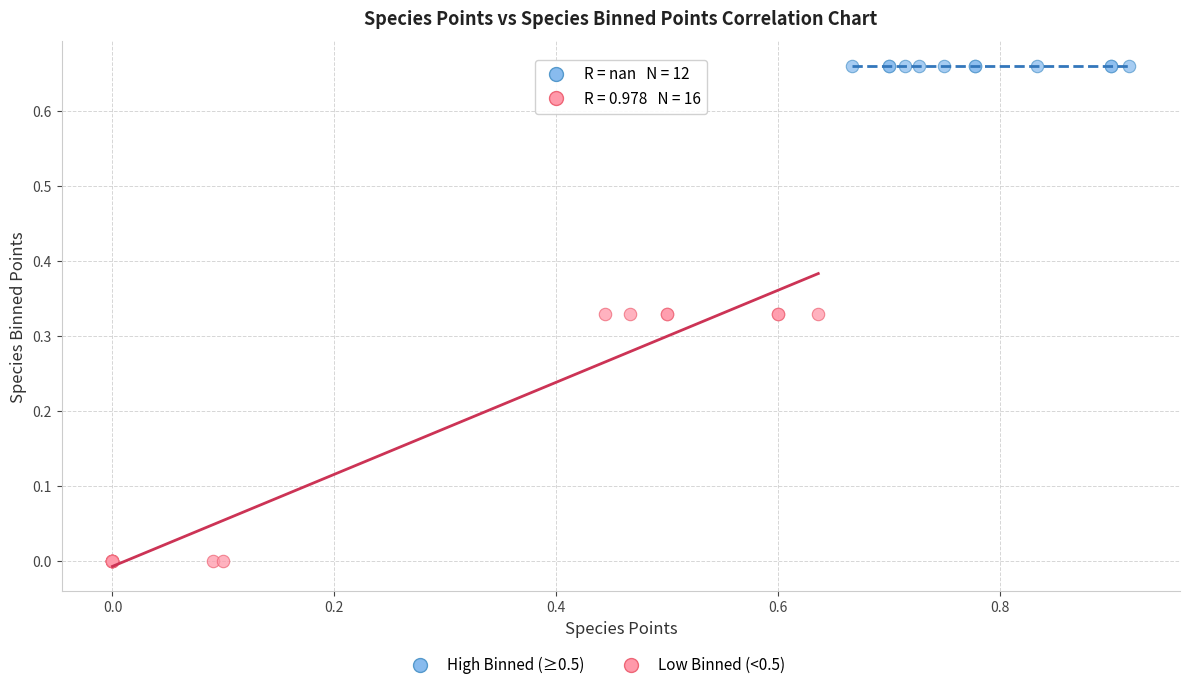

Which series reaches the minimum Y coordinate?

Low Binned (<0.5)